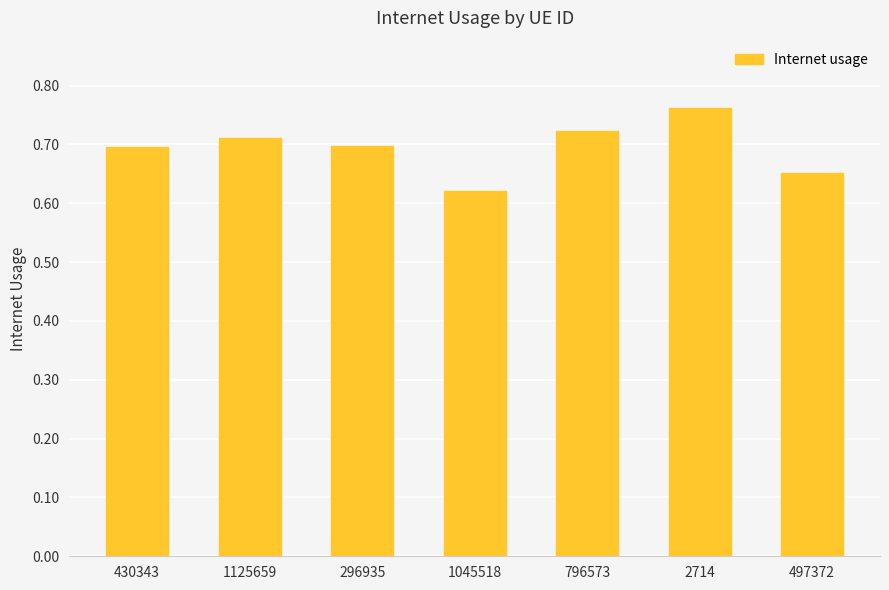

Which category has the lowest value across all series?

1045518